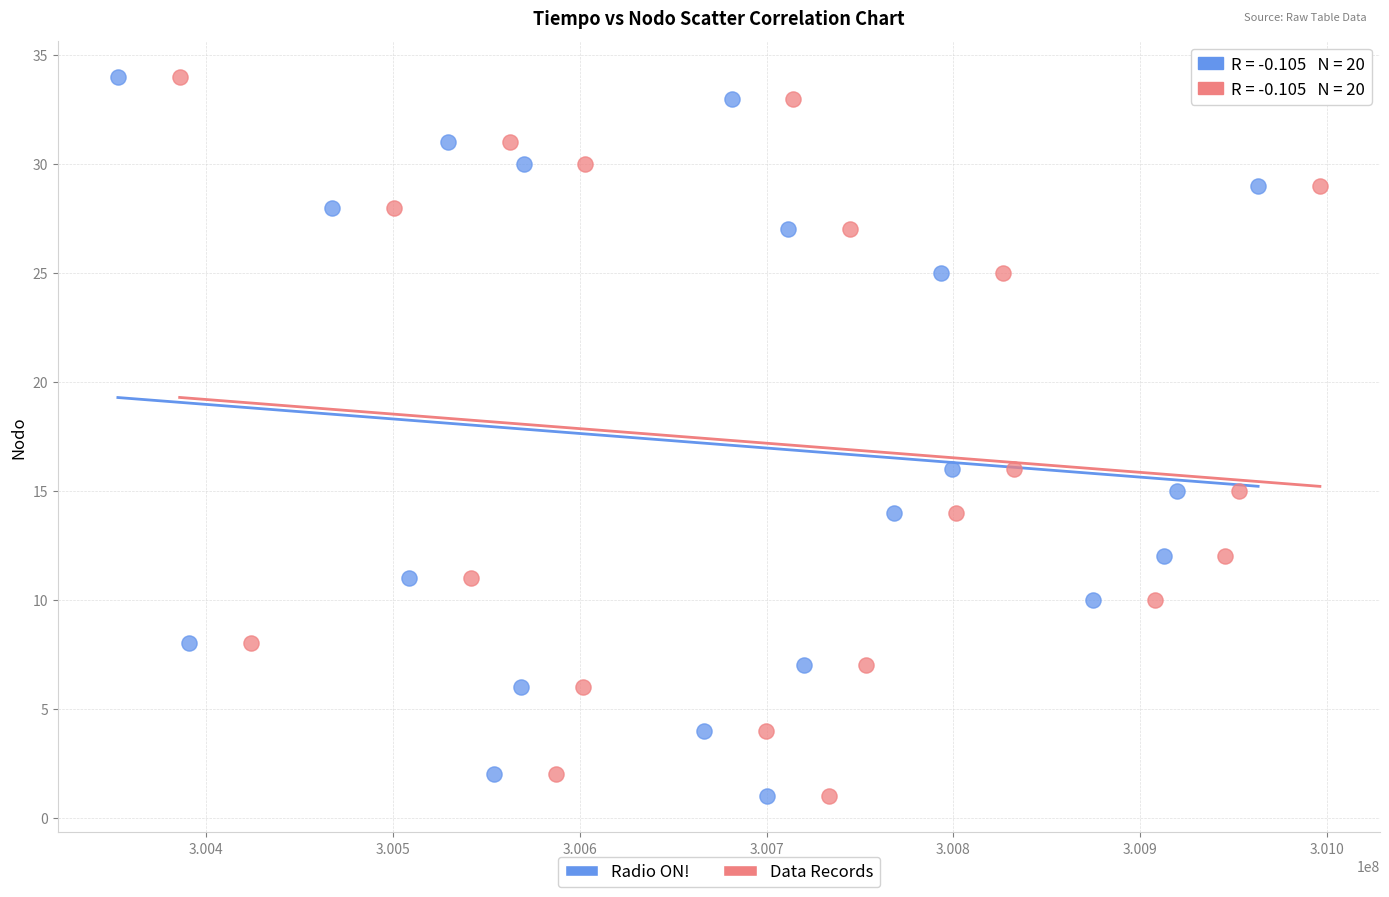

What are all the series names shown in the legend?

Radio ON!, Data Records